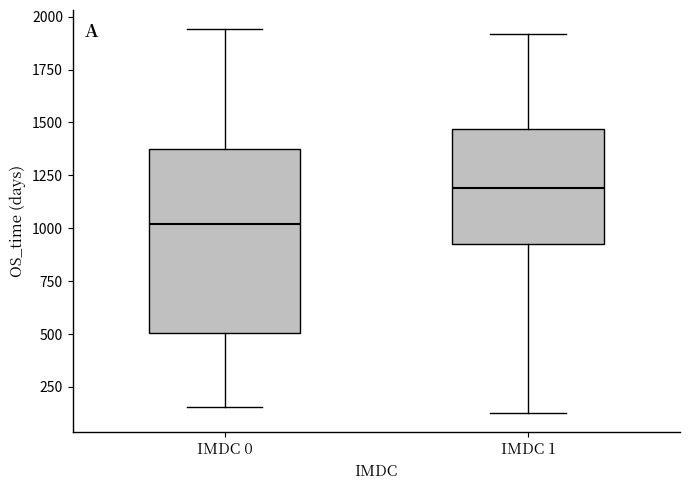

Which box is the tallest, from its lower edge to its upper edge?

IMDC 0